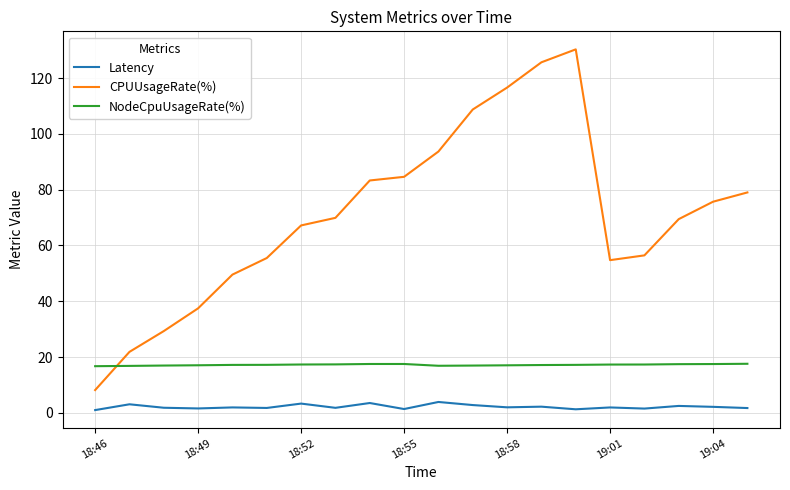

Rank the series by their maximum value, from lowest to highest.

Latency, NodeCpuUsageRate(%), CPUUsageRate(%)